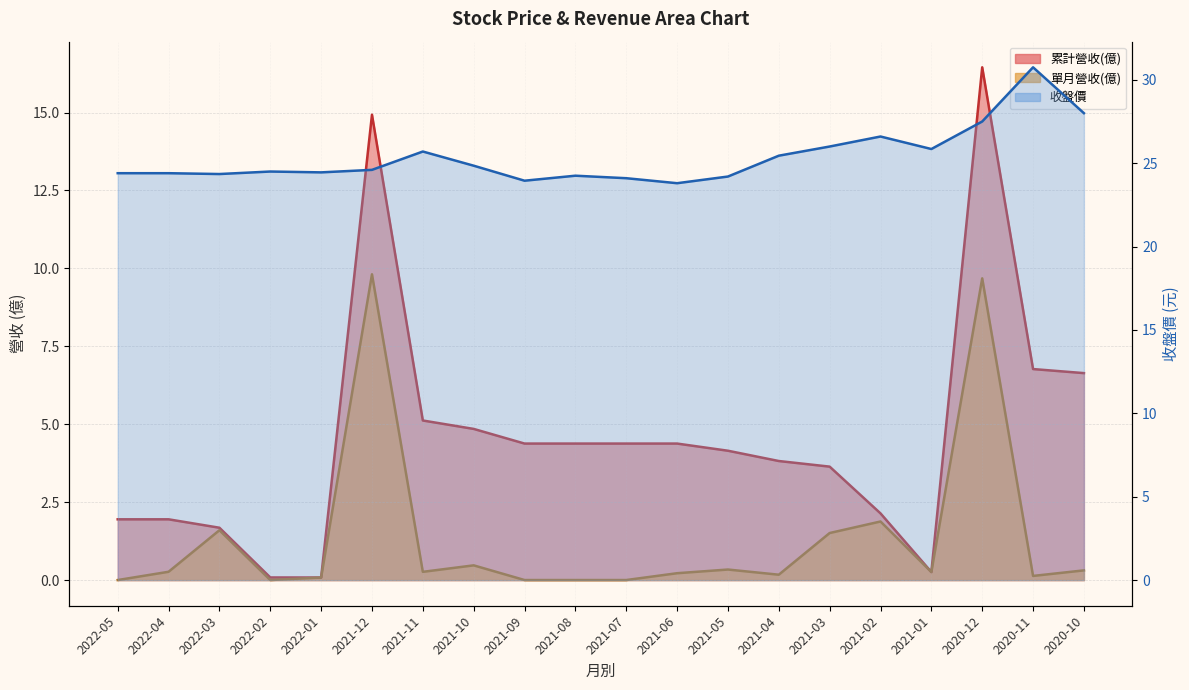

True or false: 收盤價 and 單月營收(億) cross at least once.

False